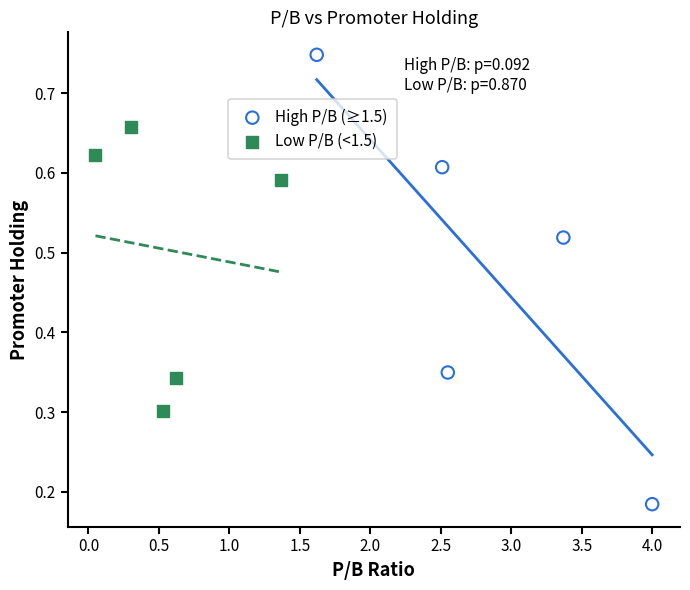

Which series contains the highest Y value?

High P/B (≥1.5)